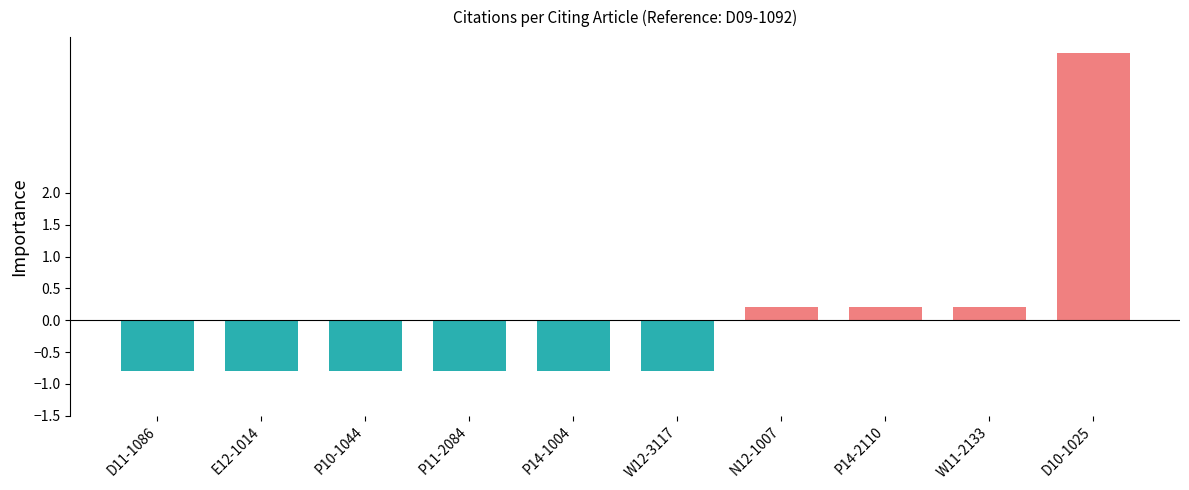

How many values are below zero?

6